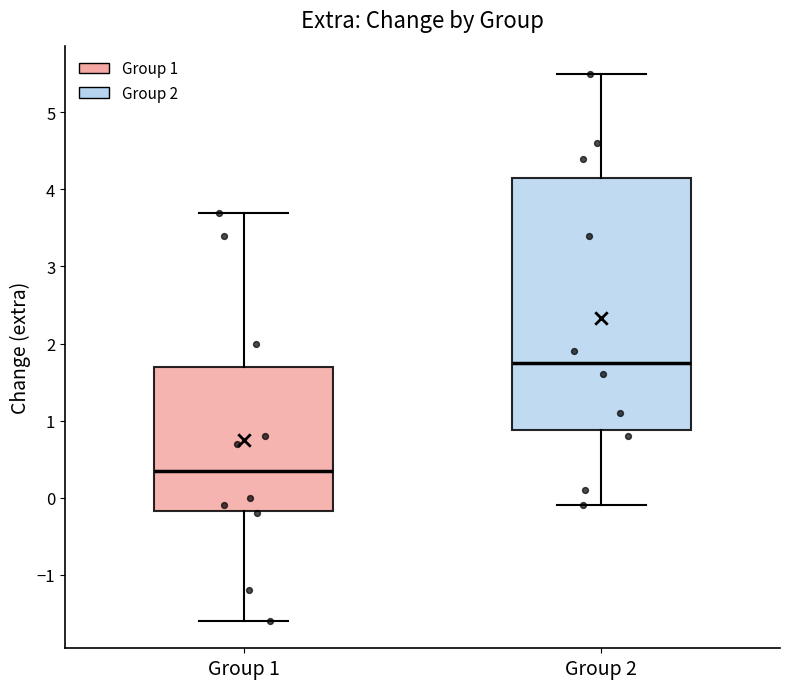

Reading left to right, read every box against the y-axis: the position of its median line, the range the box covers, and the ends of its whiskers. The values are not printed on the chart, so give them approximately, as read against the axis.

Group 1: median 0.4, box -0.2 to 1.7, whiskers -1.6 to 3.7
Group 2: median 1.8, box 0.9 to 4.2, whiskers -0.1 to 5.5